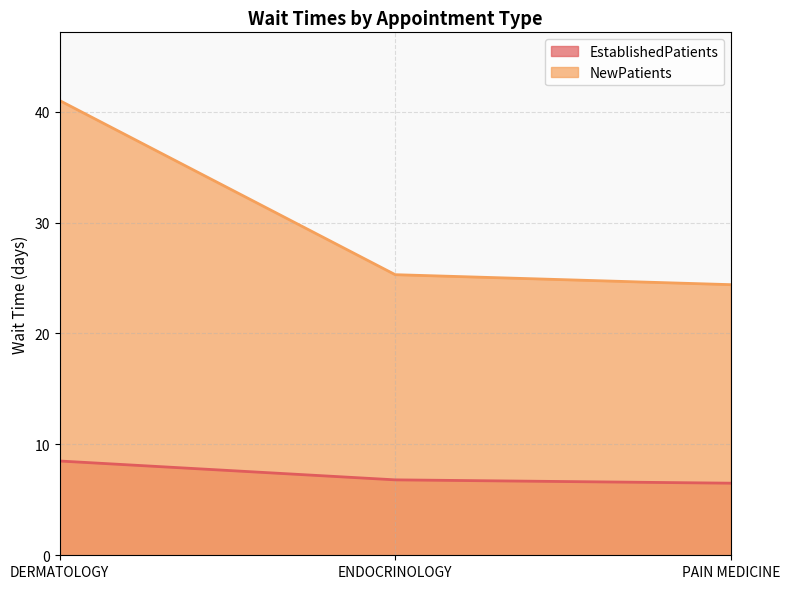

Between DERMATOLOGY and PAIN MEDICINE, which is larger?

DERMATOLOGY